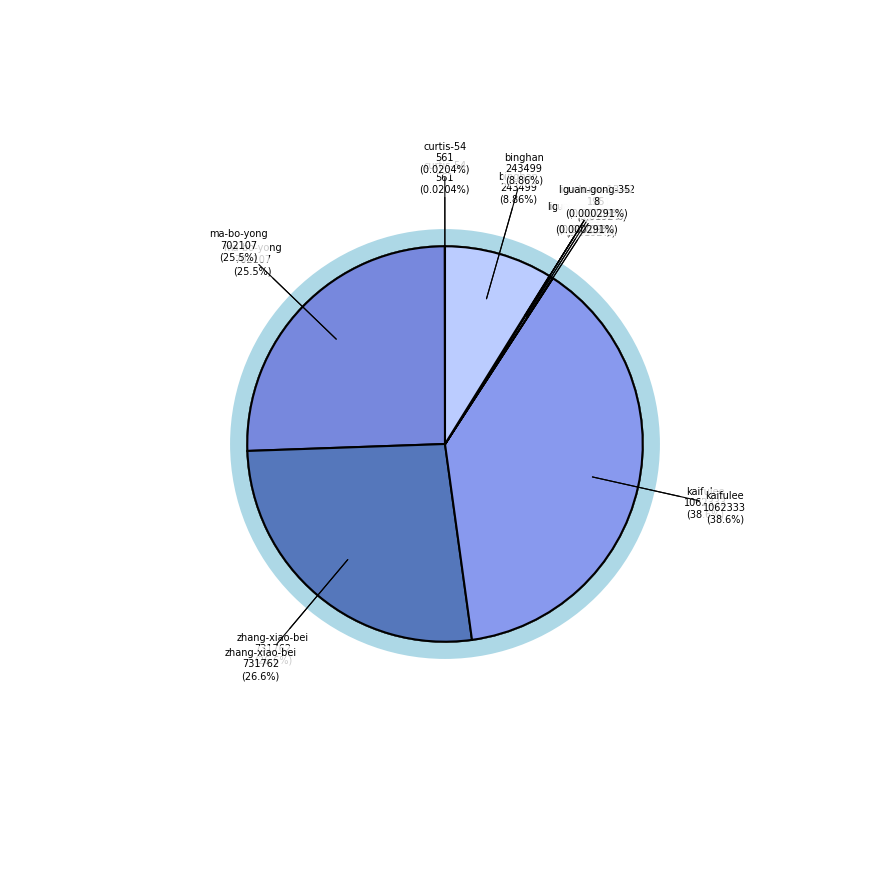

Does li-xiang-75 represent more than half of the total?

No